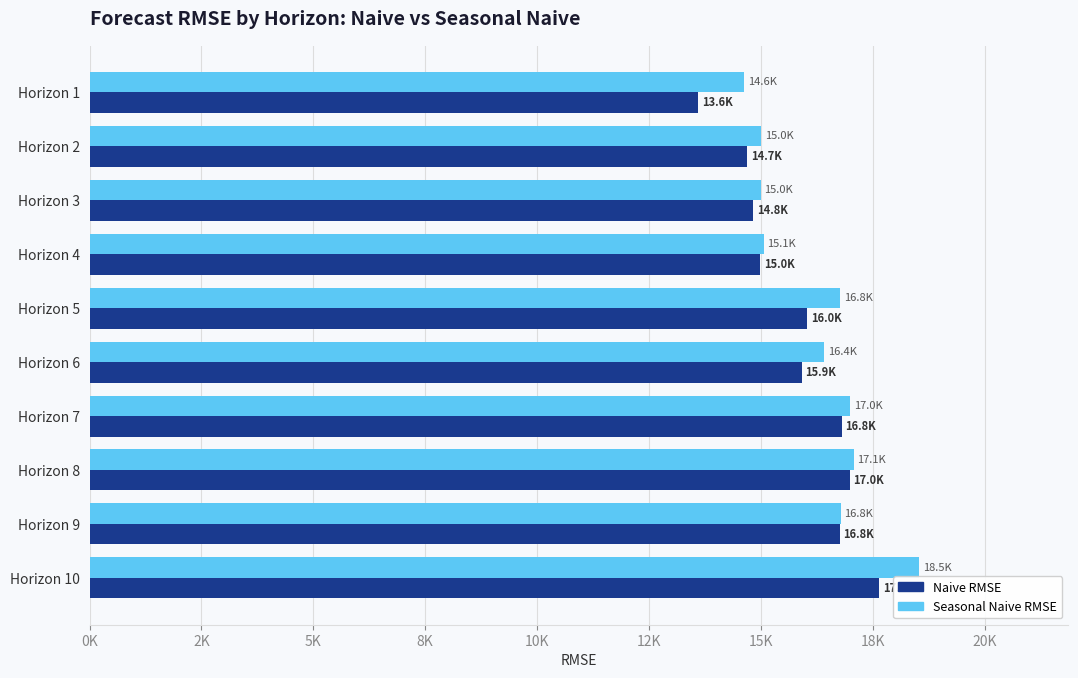

Which category has the lowest value in the Seasonal Naive RMSE series?

Horizon 1